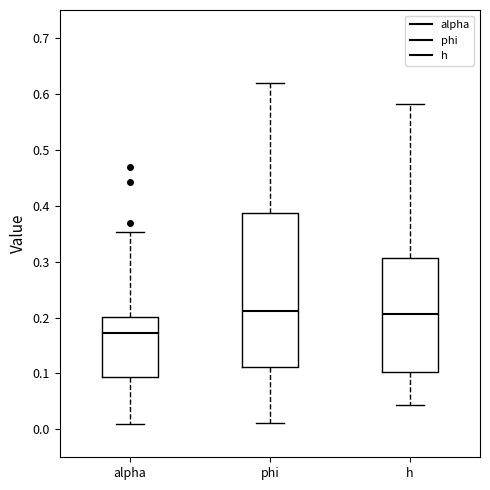

Reading left to right, read every box against the y-axis: the position of its median line, the range the box covers, and the ends of its whiskers. The values are not printed on the chart, so give them approximately, as read against the axis.

alpha: median 0.17, box 0.09 to 0.20, whiskers 0.01 to 0.35
phi: median 0.21, box 0.11 to 0.39, whiskers 0.01 to 0.62
h: median 0.21, box 0.10 to 0.31, whiskers 0.04 to 0.58